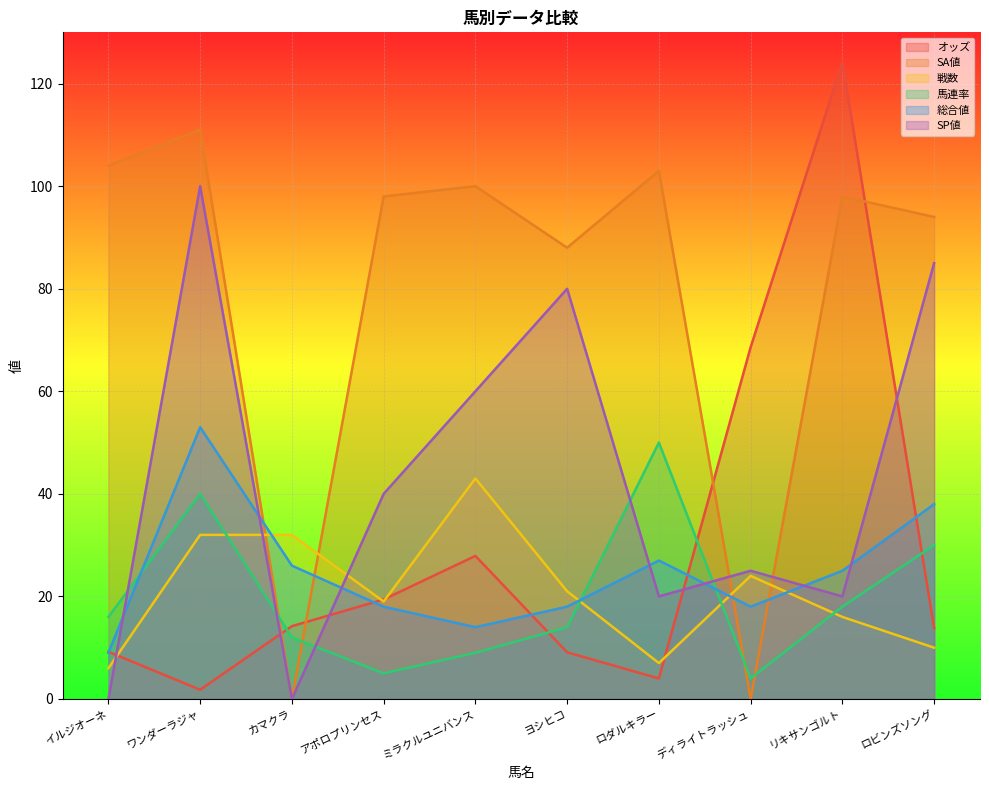

Reading left to right, list all the values displayed in this chart.

オッズ: 9.2	1.8	14.2	19.4	27.9	9.1	4.0	68.6	124.2	13.8
SA値: 104.0	111.0	0.0	98.0	100.0	88.0	103.0	0.0	98.0	94.0
戦数: 6.0	32.0	32.0	19.0	43.0	21.0	7.0	24.0	16.0	10.0
馬連率: 16.0	40.0	12.0	5.0	9.0	14.0	50.0	4.0	18.0	30.0
総合値: 9.0	53.0	26.0	18.0	14.0	18.0	27.0	18.0	25.0	38.0
SP値: 0.0	100.0	0.0	40.0	60.0	80.0	20.0	25.0	20.0	85.0